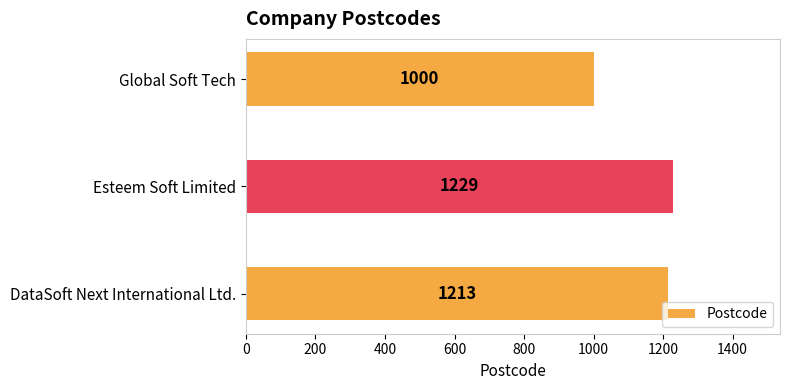

Where is the data nearest to the value 1114?

DataSoft Next International Ltd.